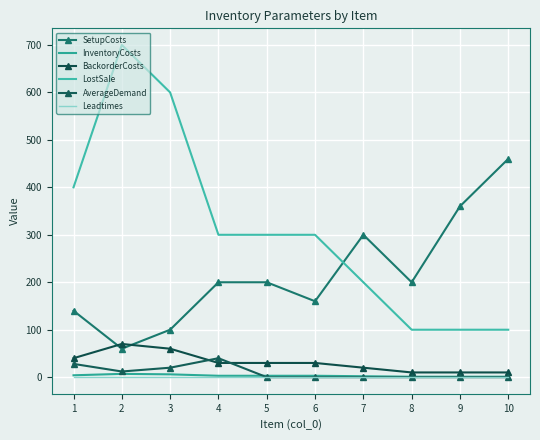

What is the difference between the highest and lowest values at 1?

399